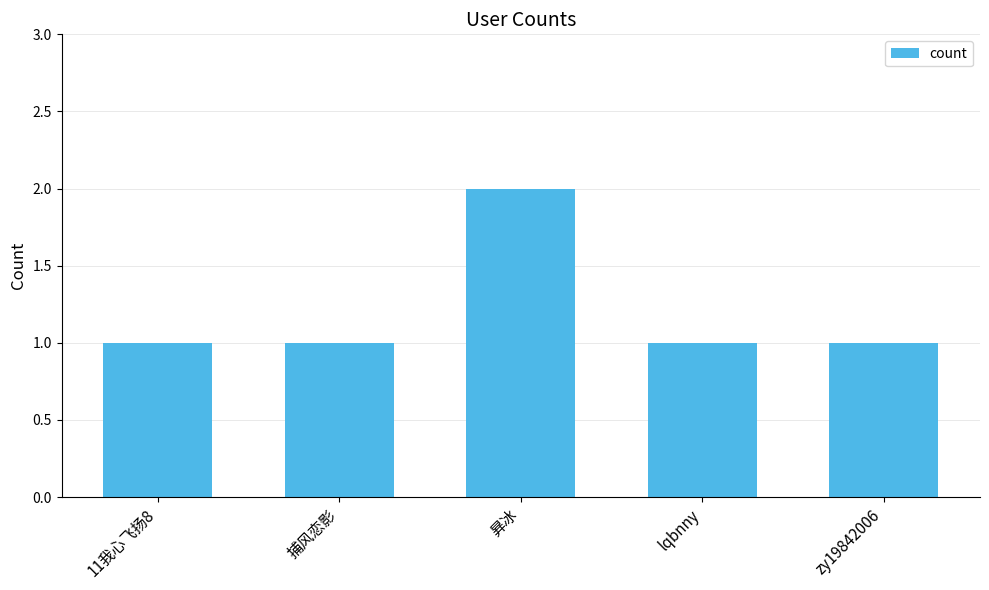

Reading left to right, extract all data points from this chart.

11我心飞扬8=1	捕风恋影=1	昪冰=2	lqbnny=1	zy19842006=1